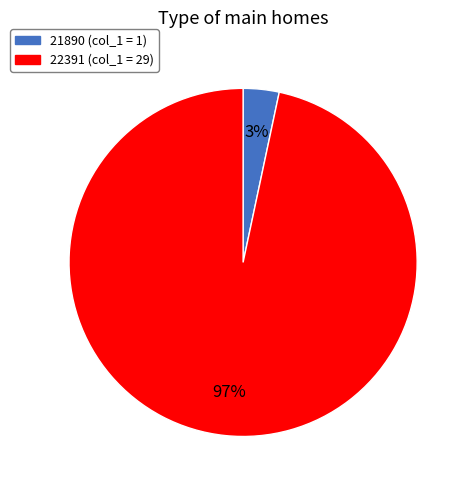

Which has a higher value, 21890 or 22391?

22391